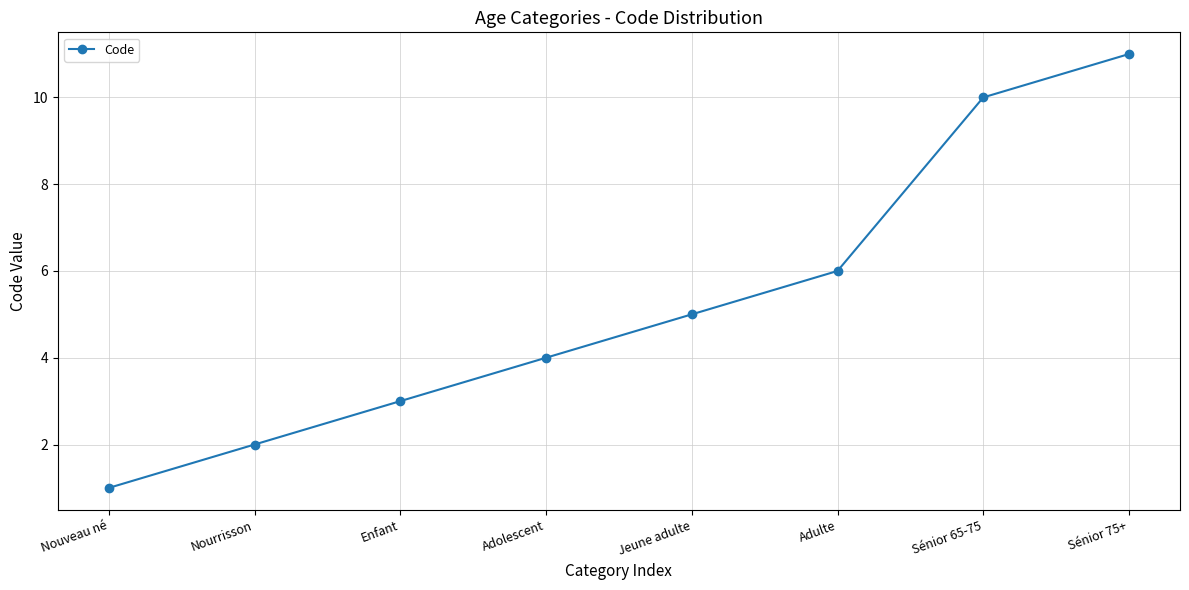

Rank the categories by value from lowest to highest.

Nouveau né, Nourrisson, Enfant, Adolescent, Jeune adulte, Adulte, Sénior 65-75, Sénior 75+